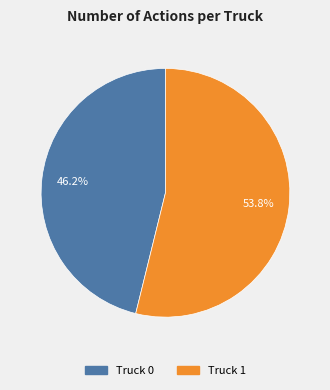

What percentage is the Truck 1 slice, to the nearest percent?

54%